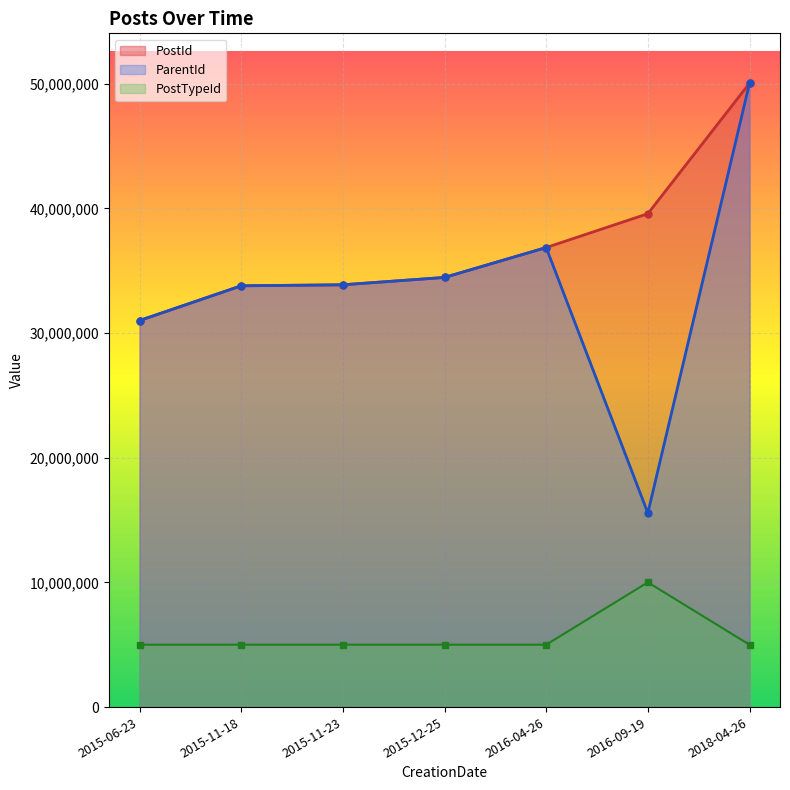

What is the average value of the ParentId series?

33654729.0